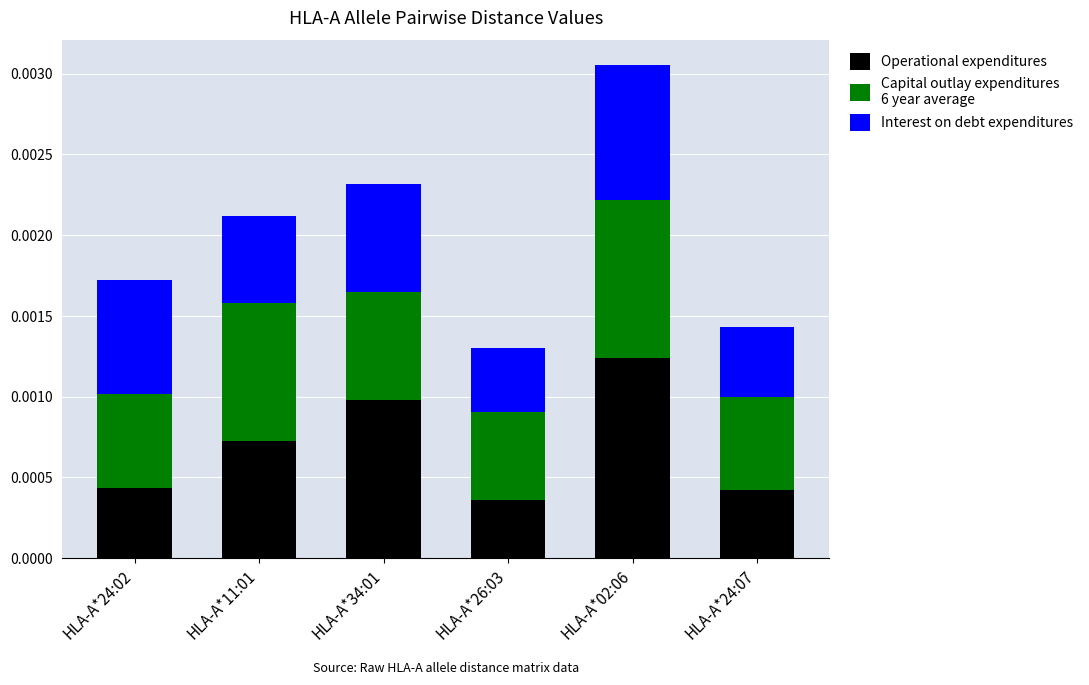

At which category is the sum across all series the highest?

HLA-A*02:06